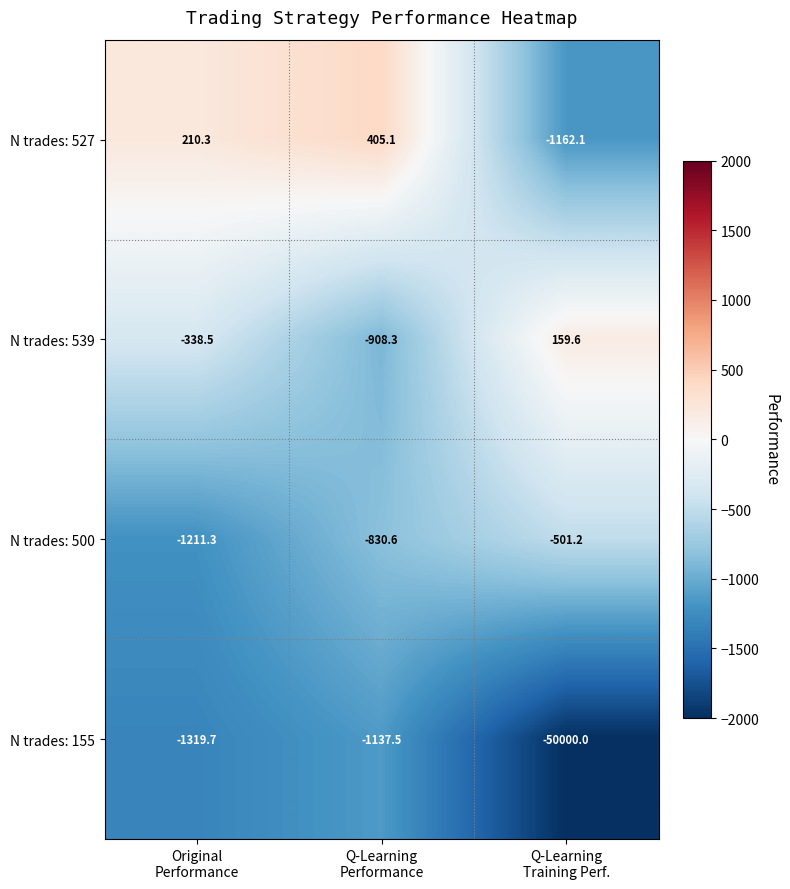

What is the minimum value for N trades: 155?

-50000.0